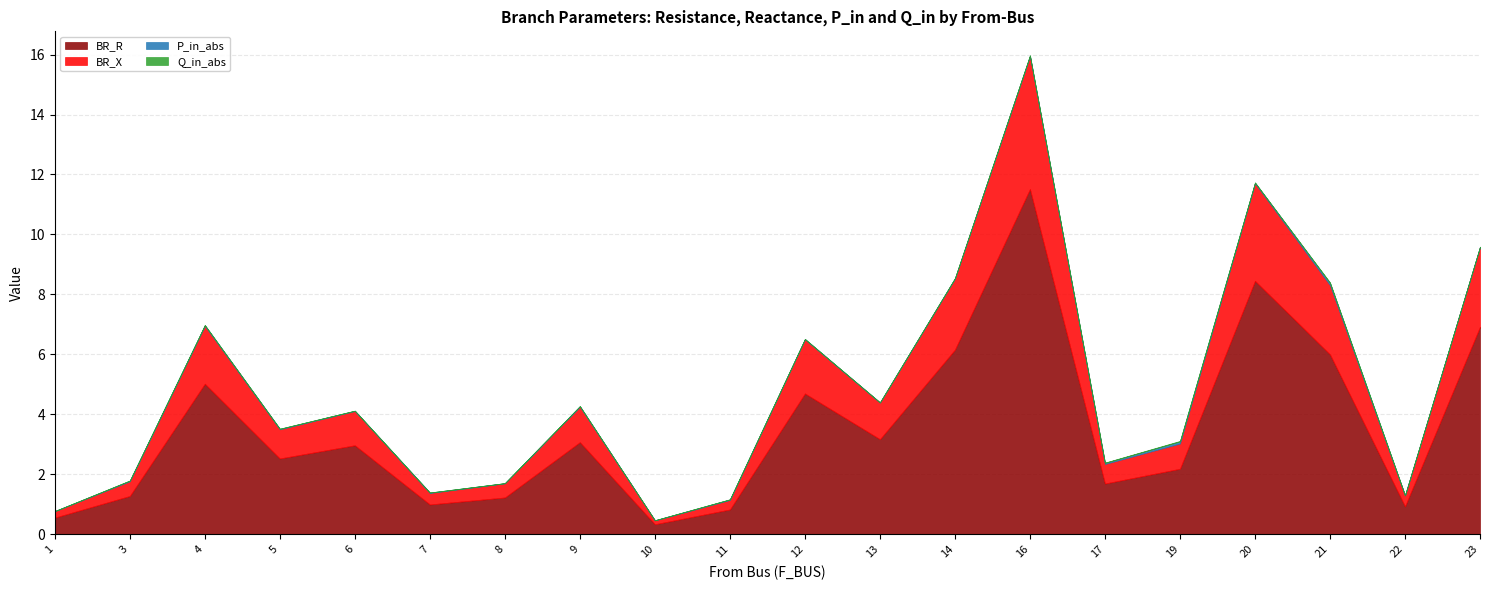

True or false: Q_in_abs and BR_R intersect in this chart.

False